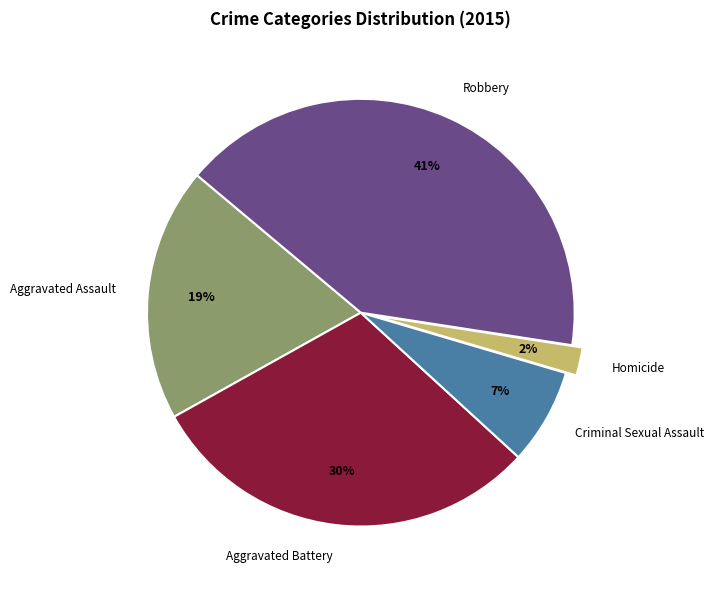

Combined, do Criminal Sexual Assault and Homicide account for over 50%?

No